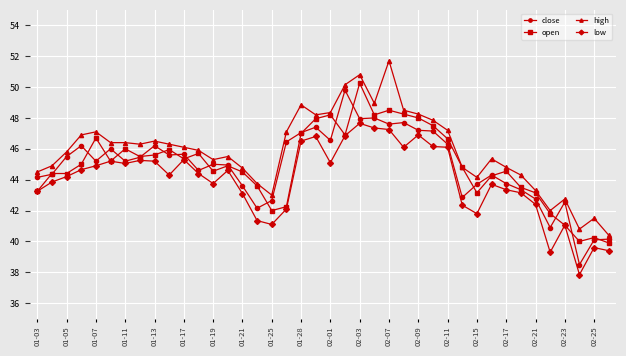

Which series has the largest total across all categories?

high